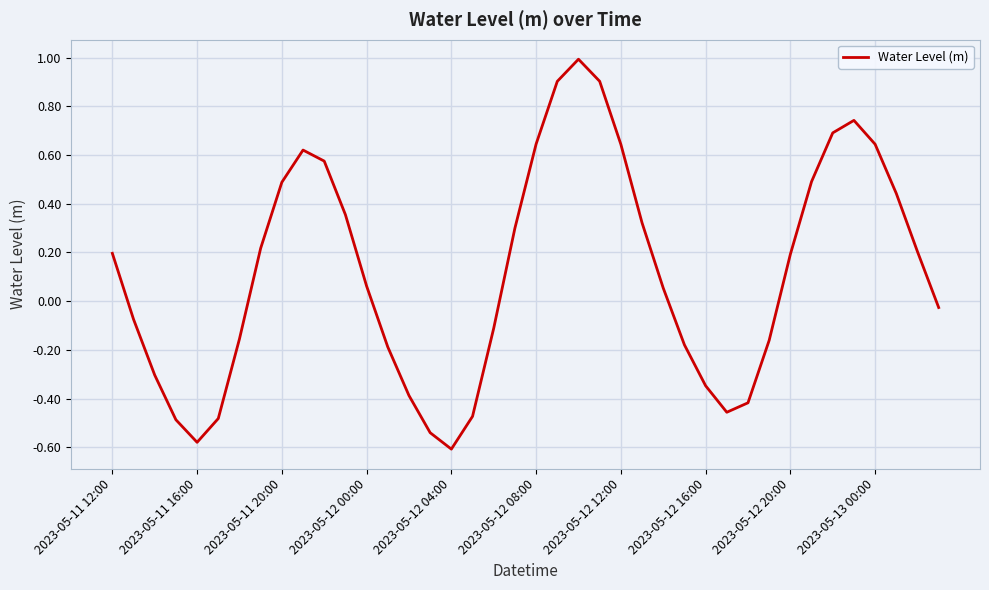

What is the difference between the maximum and minimum values?

1.6